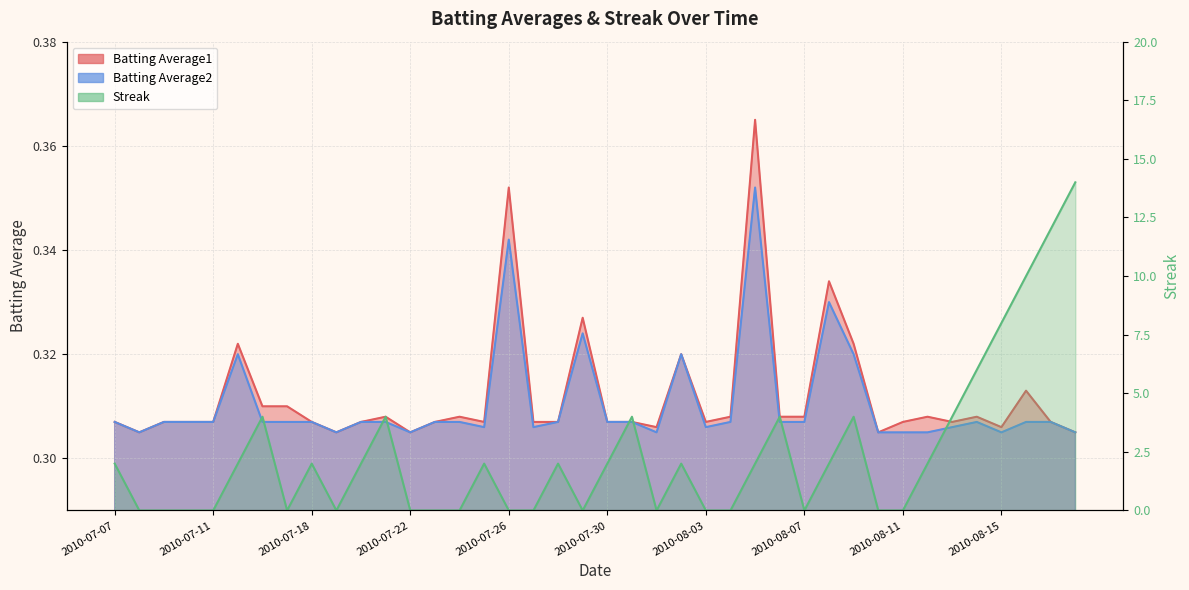

Between 2010-07-17 and 2010-07-07, which is larger?

2010-07-17